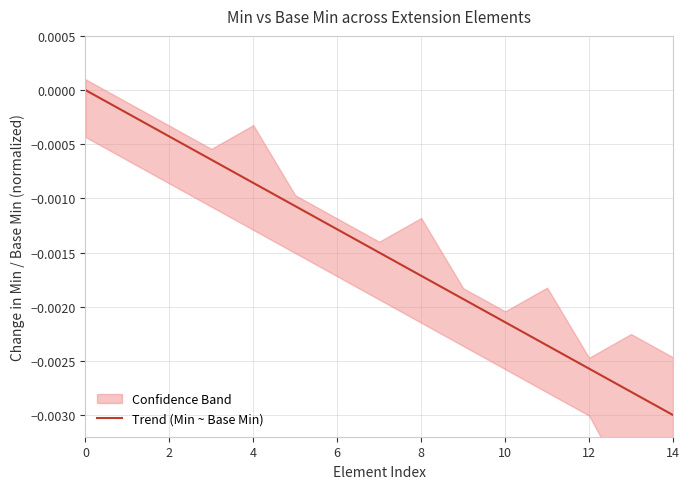

How many data points does each series have?

15